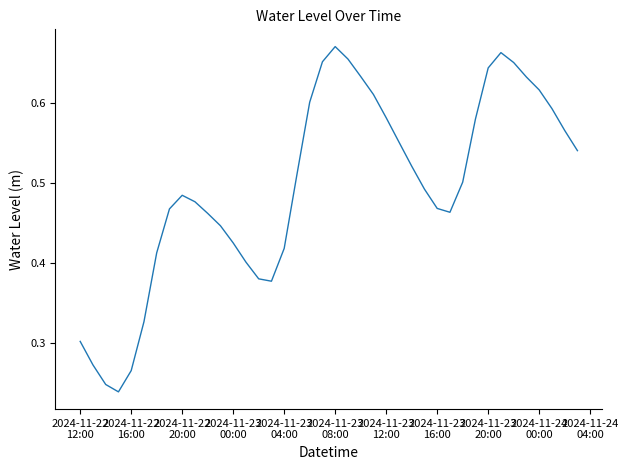

Does the chart display data point markers on the line(s)?

No